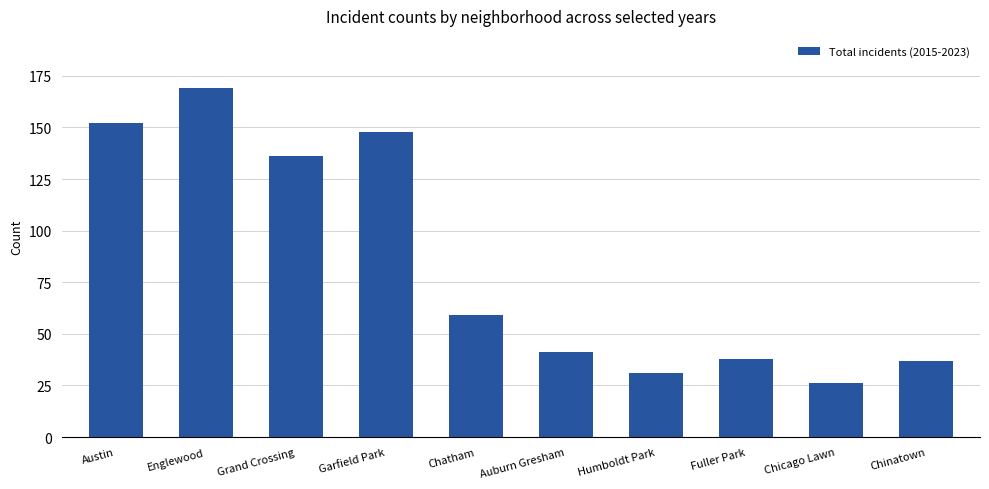

Which label corresponds to the smallest value in the chart?

Chicago Lawn